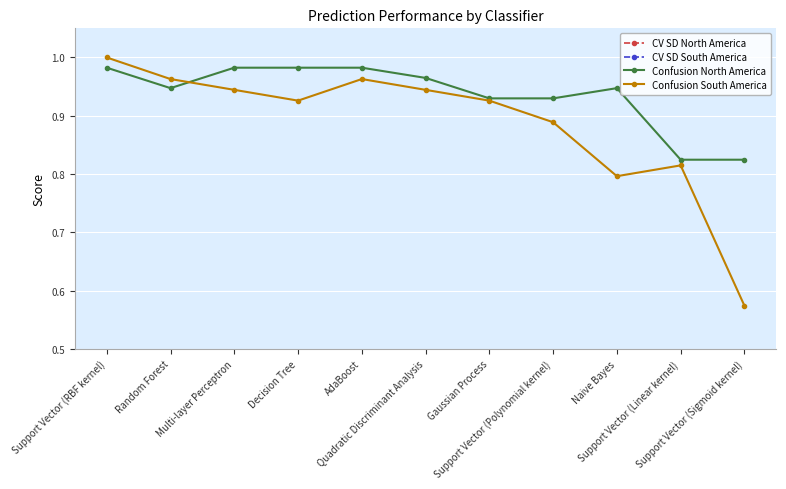

What is the difference between the maximum and minimum values in the Confusion South America series?

0.4